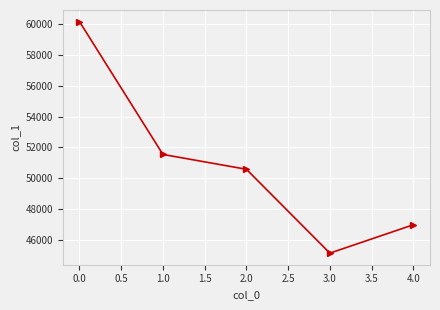

What is the average value?

50888